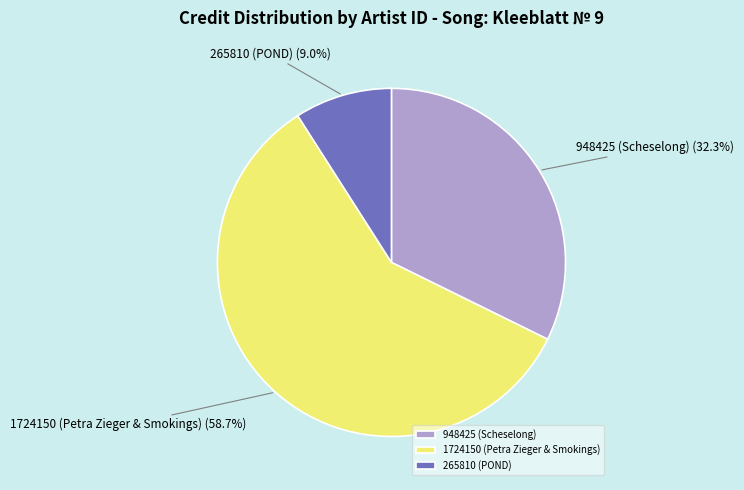

What is the majority slice?

1724150 (Petra Zieger & Smokings)